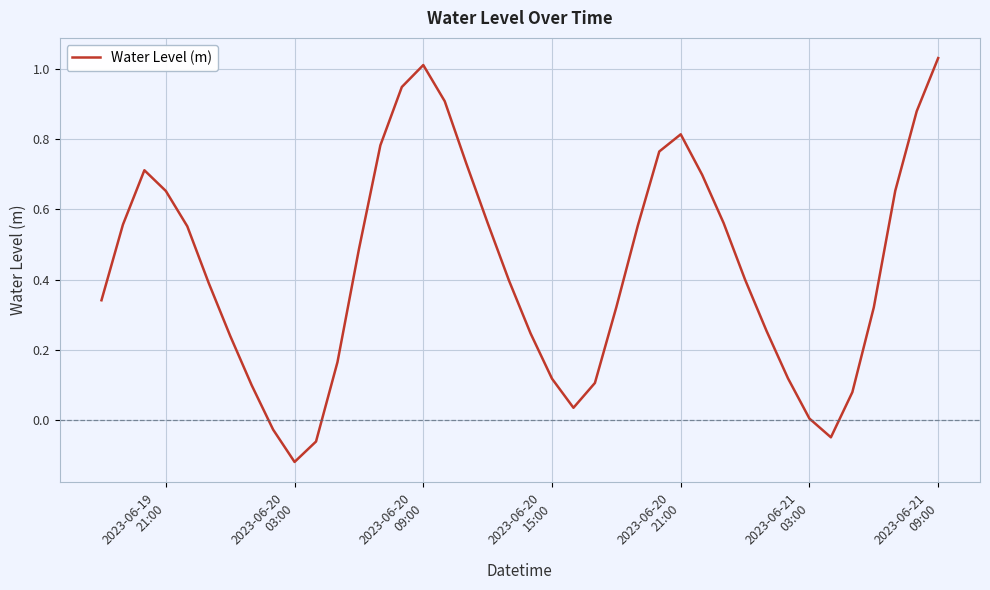

What is the difference between the maximum and minimum values?

1.1